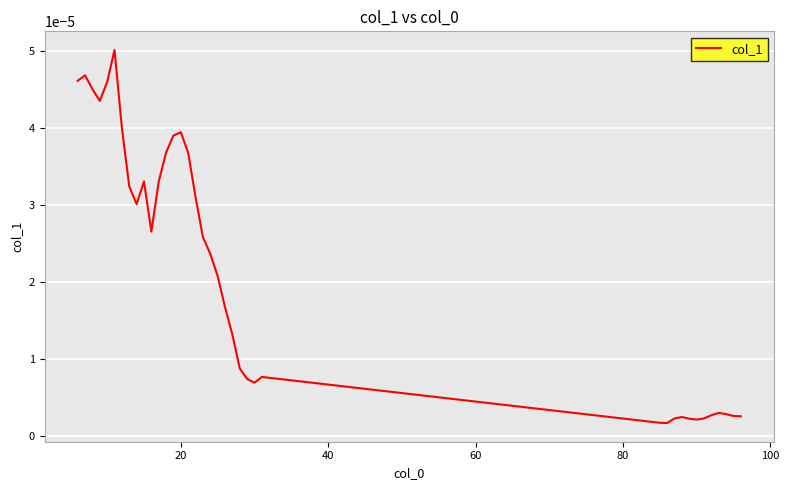

Is this an area chart (filled region under the line)?

No